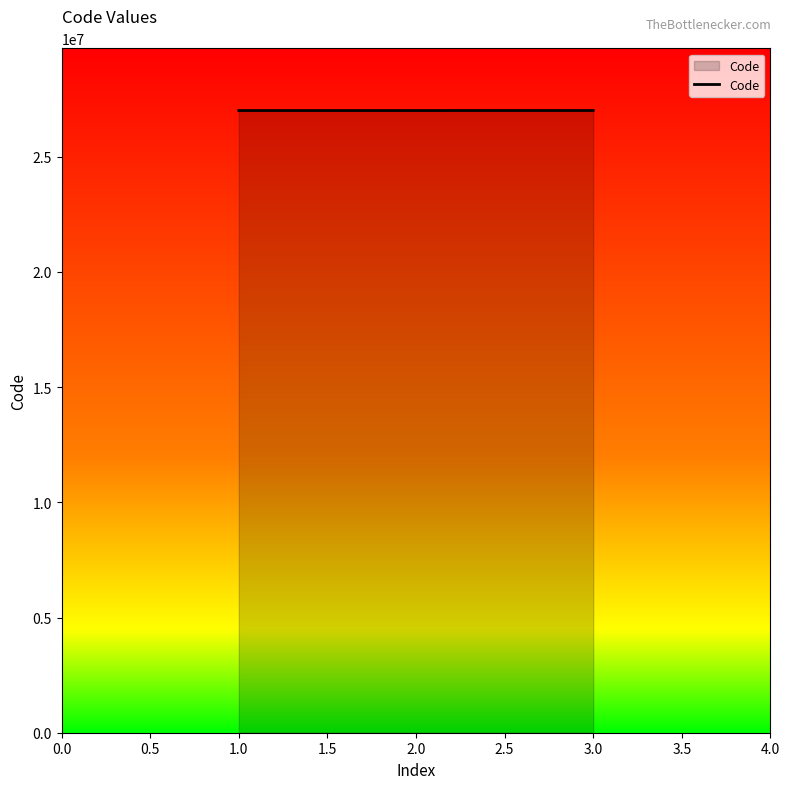

What is the sum of all values?

81001638